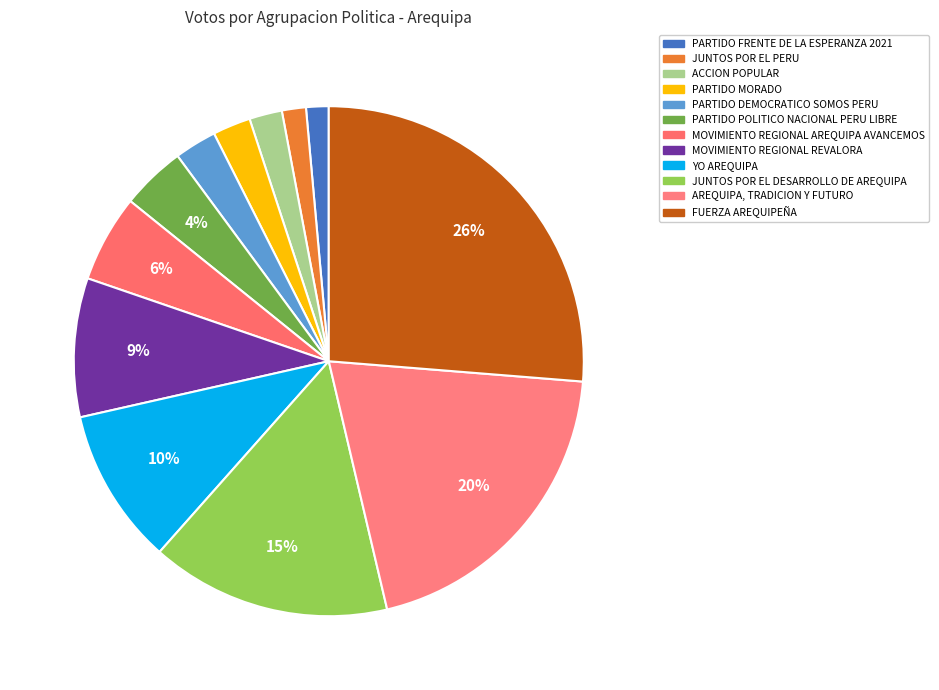

Between PARTIDO POLITICO NACIONAL PERU LIBRE and YO AREQUIPA, which is larger?

YO AREQUIPA